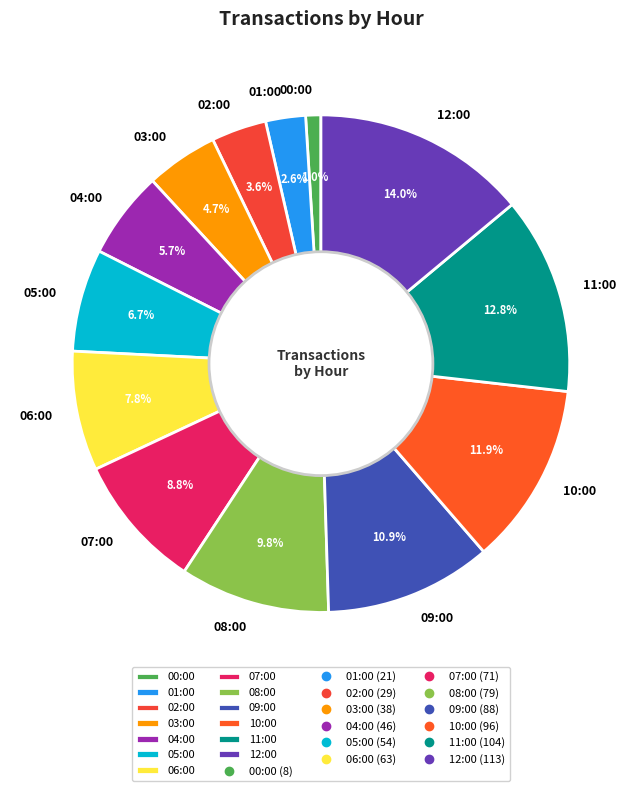

To the nearest percent, what is the difference between the largest and smallest slice percentages?

13%